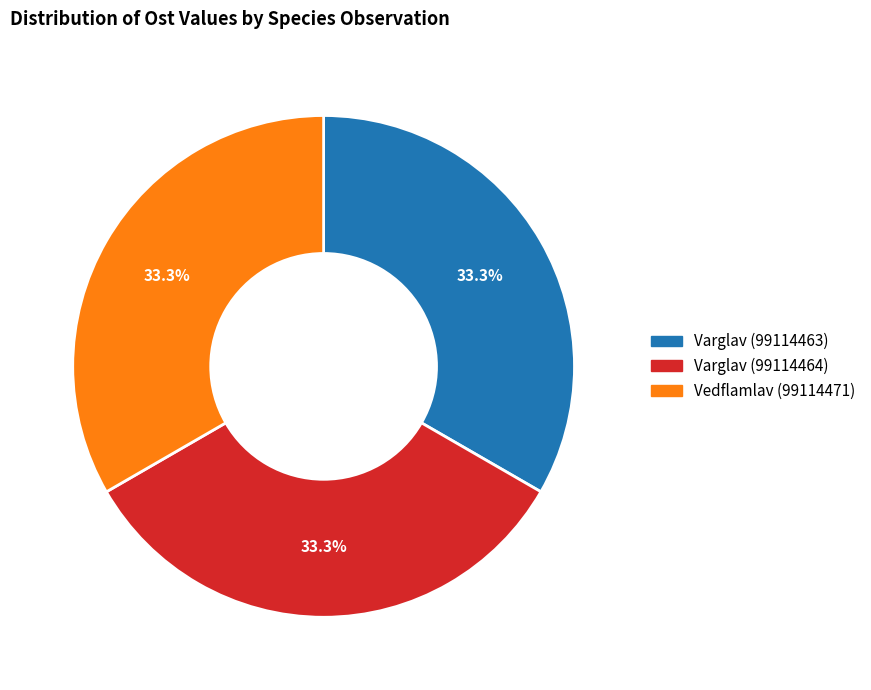

Is there a majority slice in this chart?

No